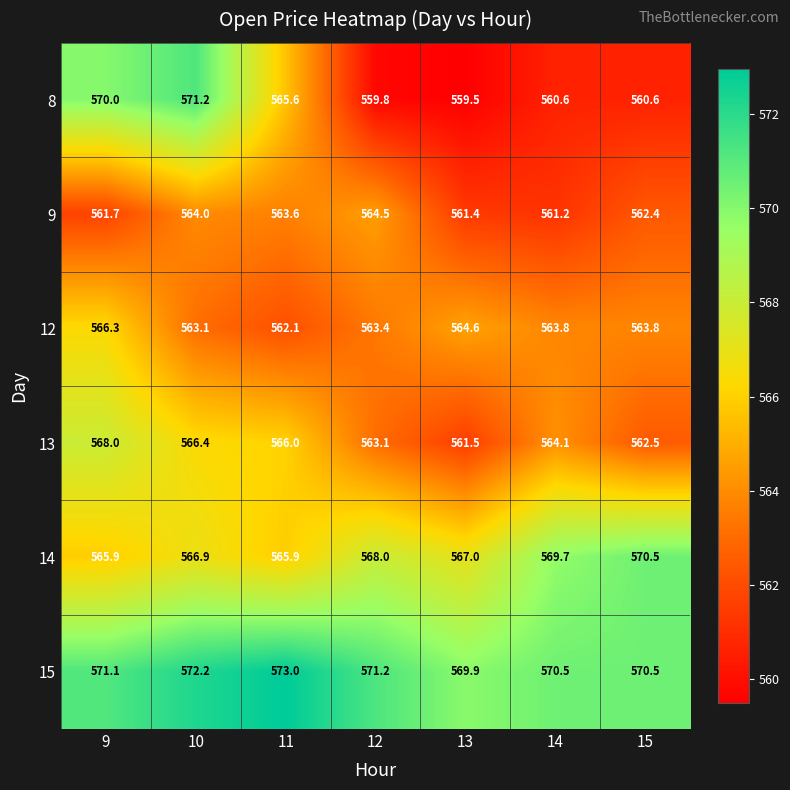

True or false: 12 has a value of 995.7 at 11.

False